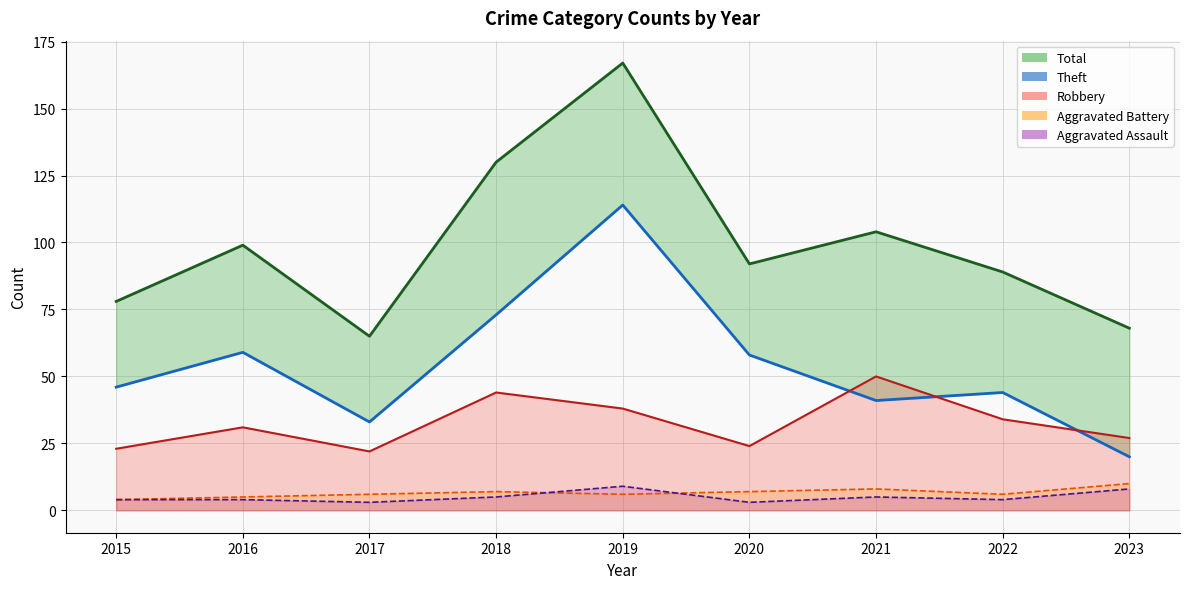

What is the total value across all series at 2019?

334